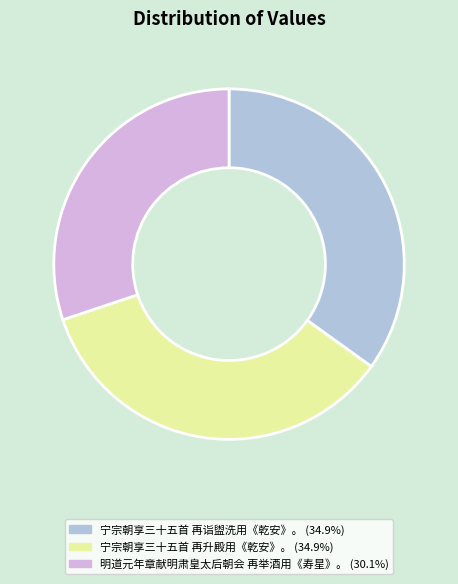

Count the number of slices in the pie.

3